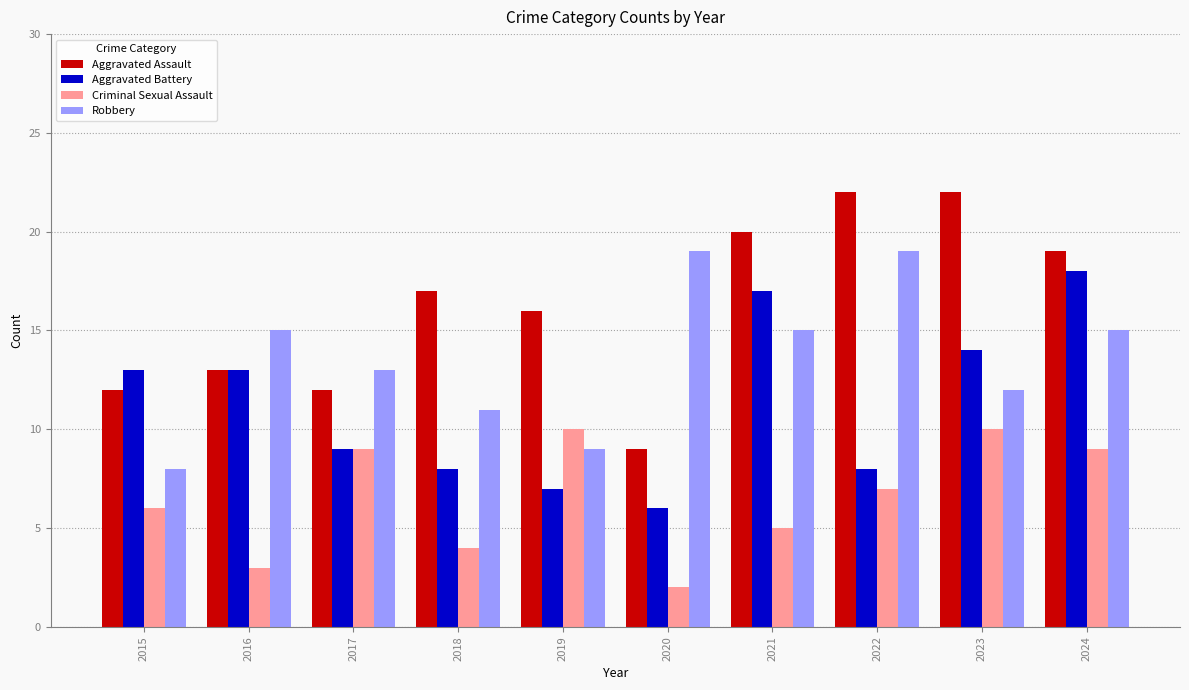

Rank the series by their average value, from lowest to highest.

Criminal Sexual Assault, Aggravated Battery, Robbery, Aggravated Assault